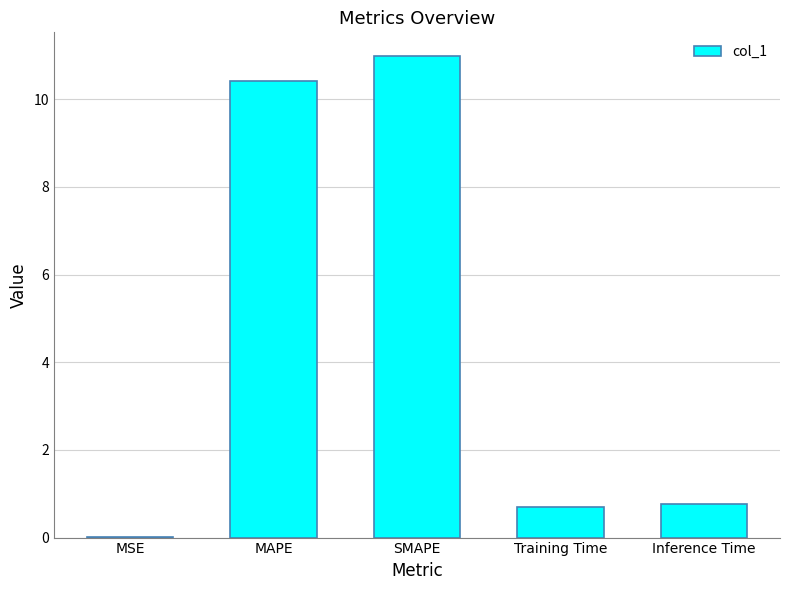

What is the sum of all values?

22.9